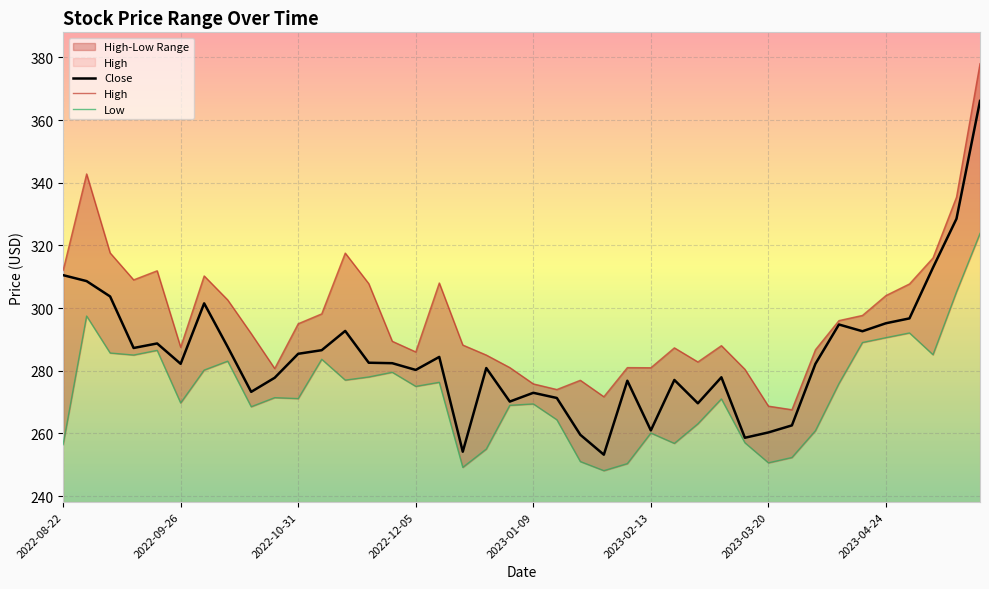

What is the lowest value of the Close series?

253.2